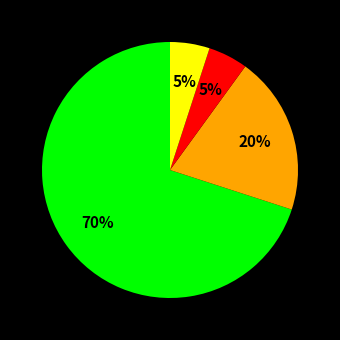

To the nearest percent, what is the average slice percentage?

25%